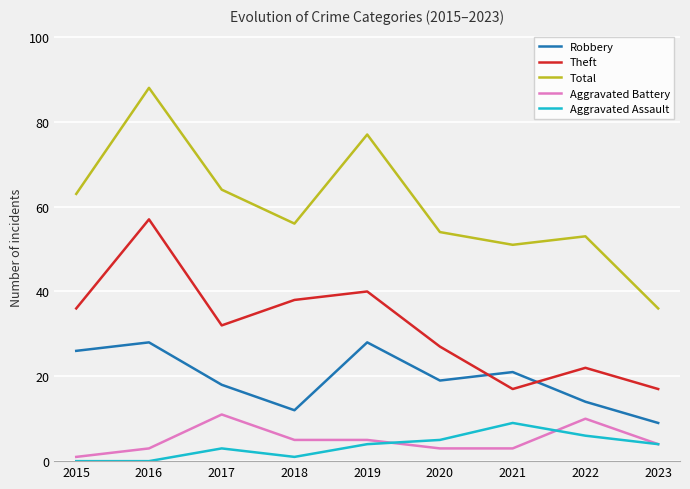

Which series has the widest spread of values?

Total